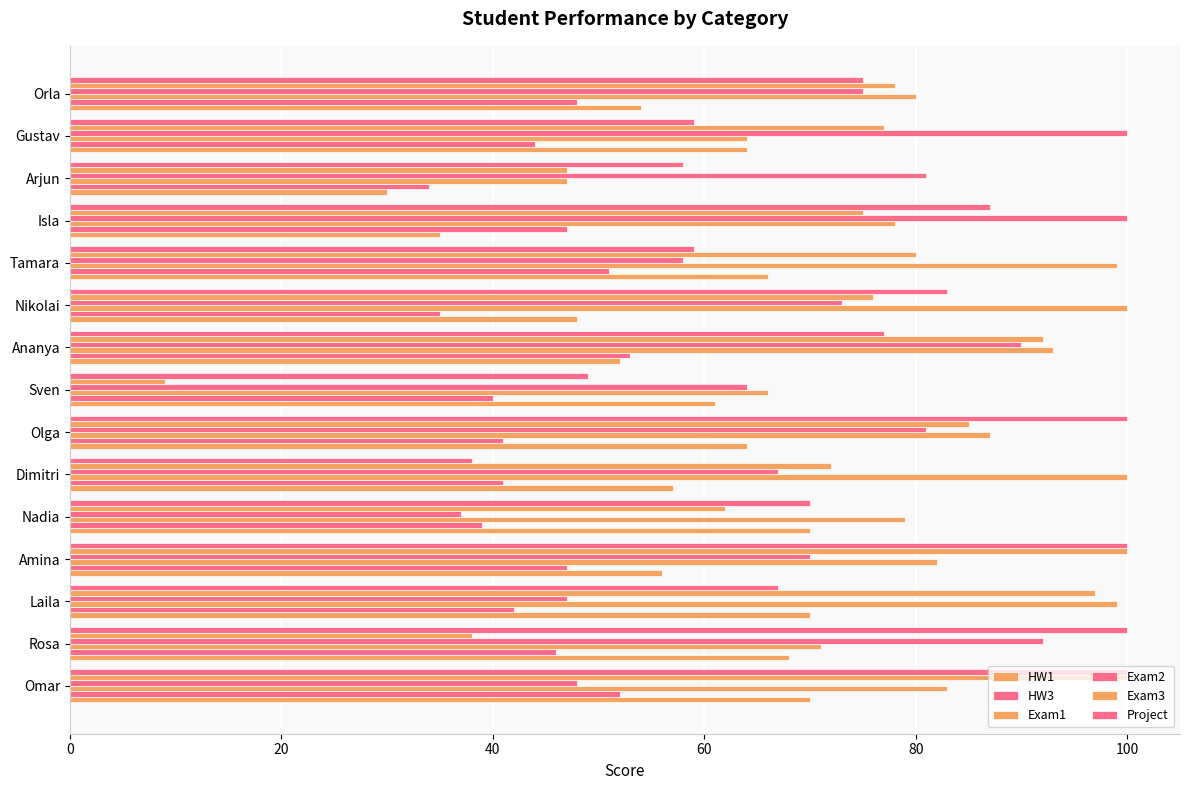

What is the lowest value of the HW1 series?

30